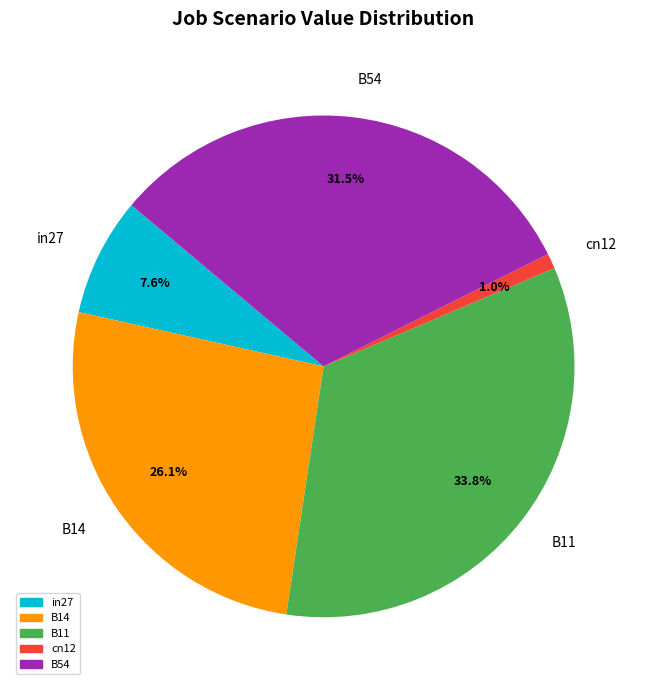

Which has a higher value, cn12 or B54?

B54